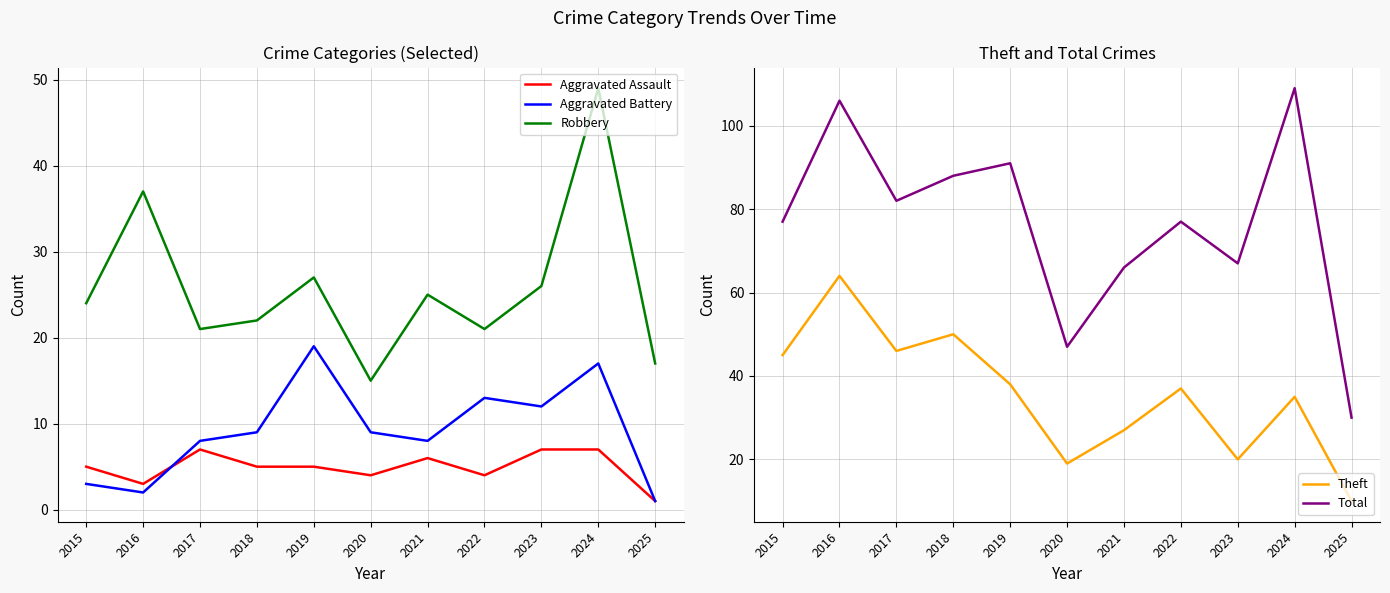

What is the value of the Total point at the 8th from the left?

77